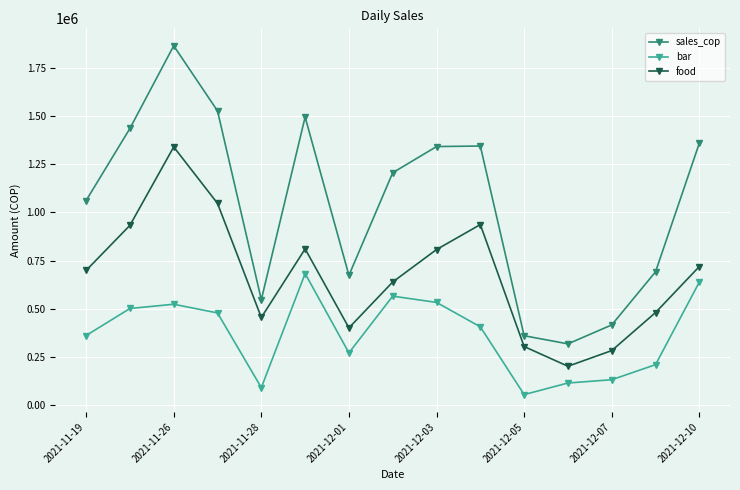

Which series has the widest spread of values?

sales_cop